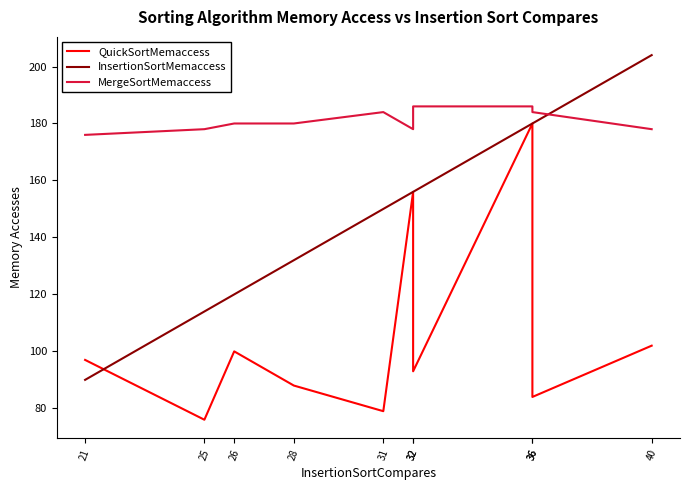

At how many categories does at least one series exceed 194?

1